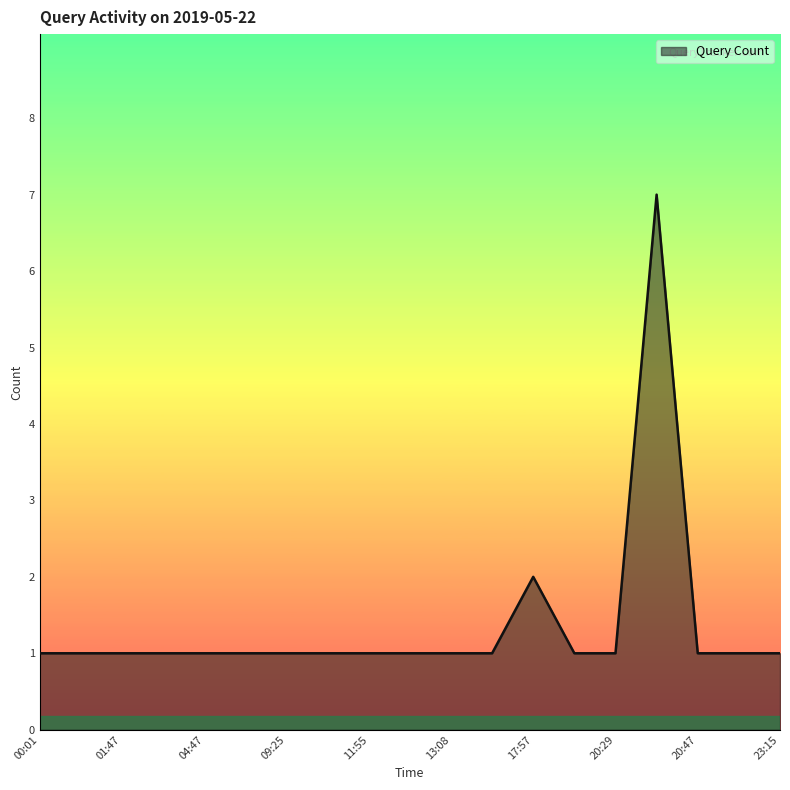

What is the difference between the maximum and minimum values?

6